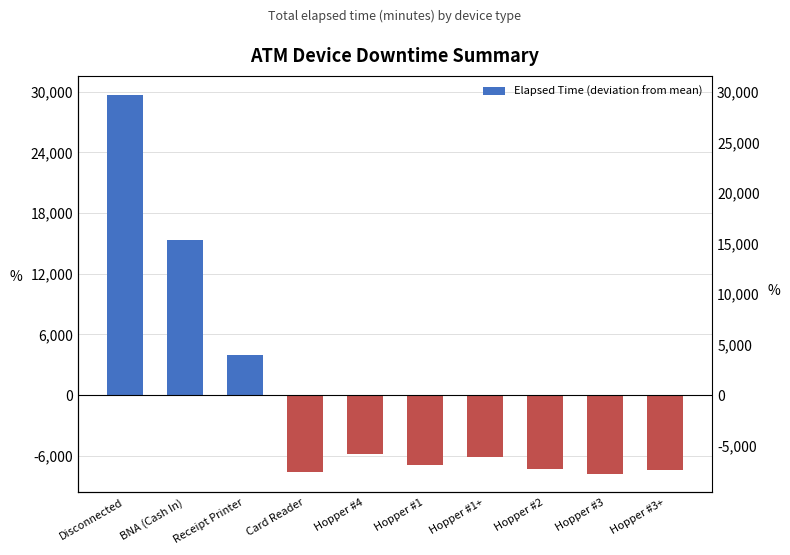

Which label corresponds to the largest value in the chart?

Disconnected